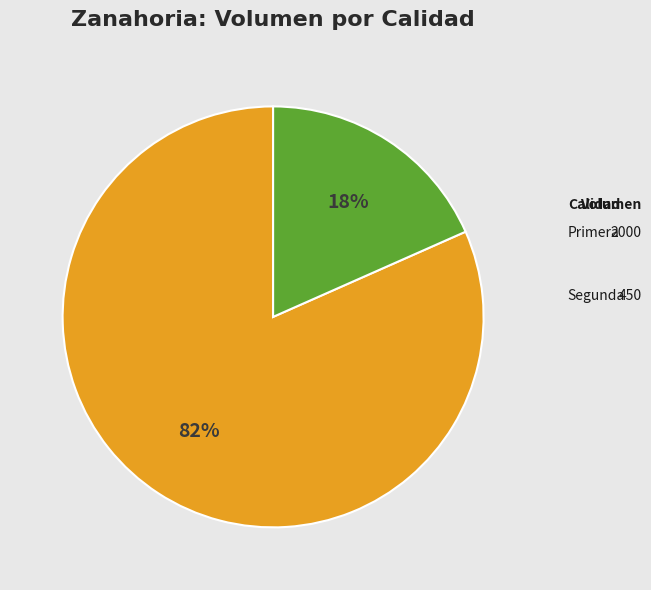

Does any single category account for the majority?

Yes